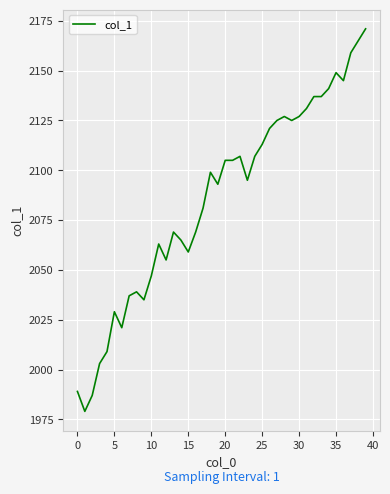

What is the difference between the maximum and minimum values?

192